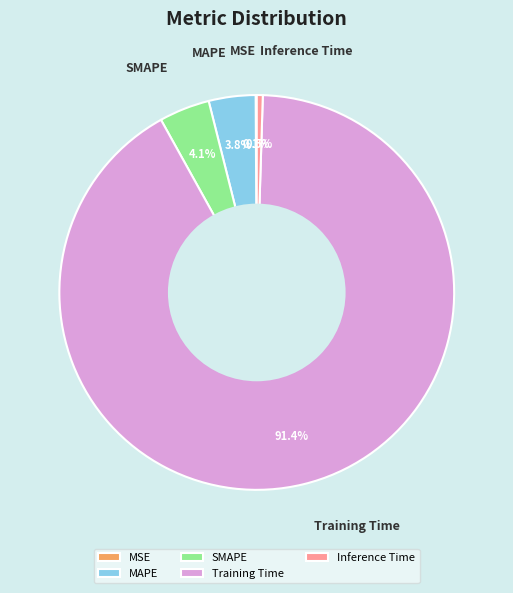

What is the total percentage of Inference Time and MAPE?

4.3%